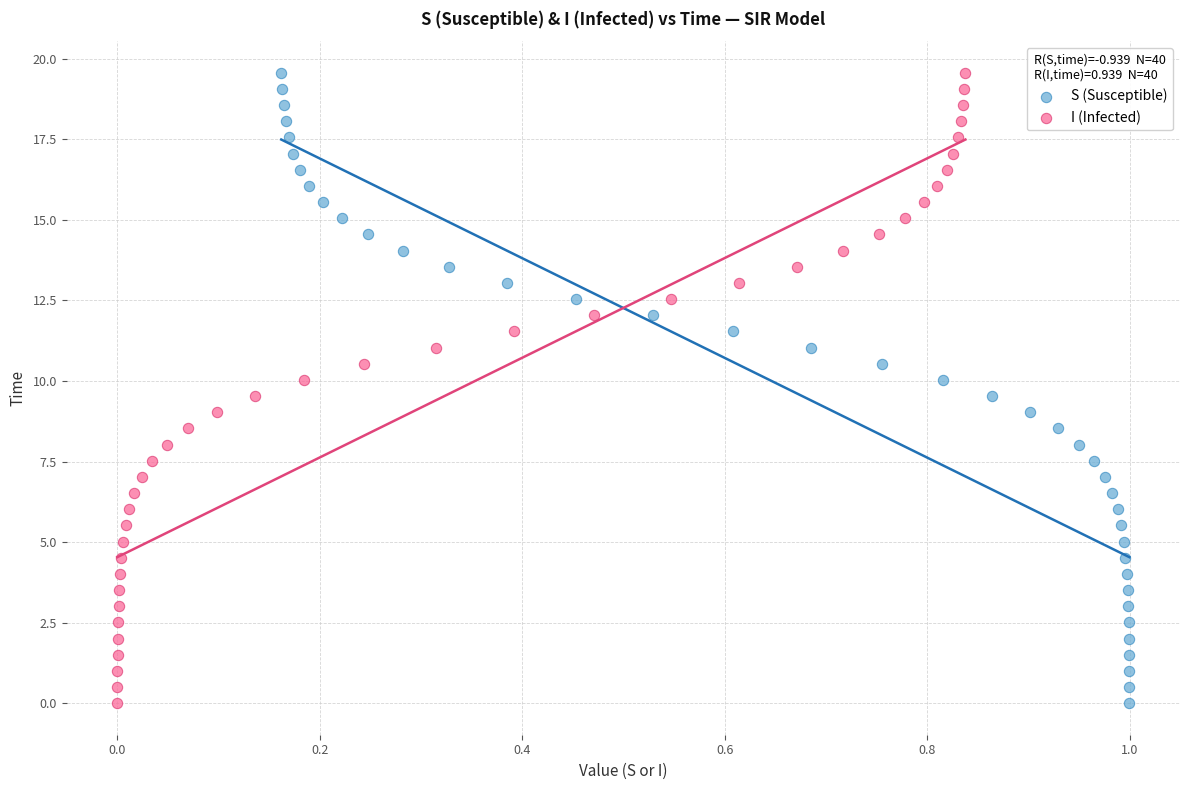

What are all the series names shown in the legend?

S (Susceptible), I (Infected)